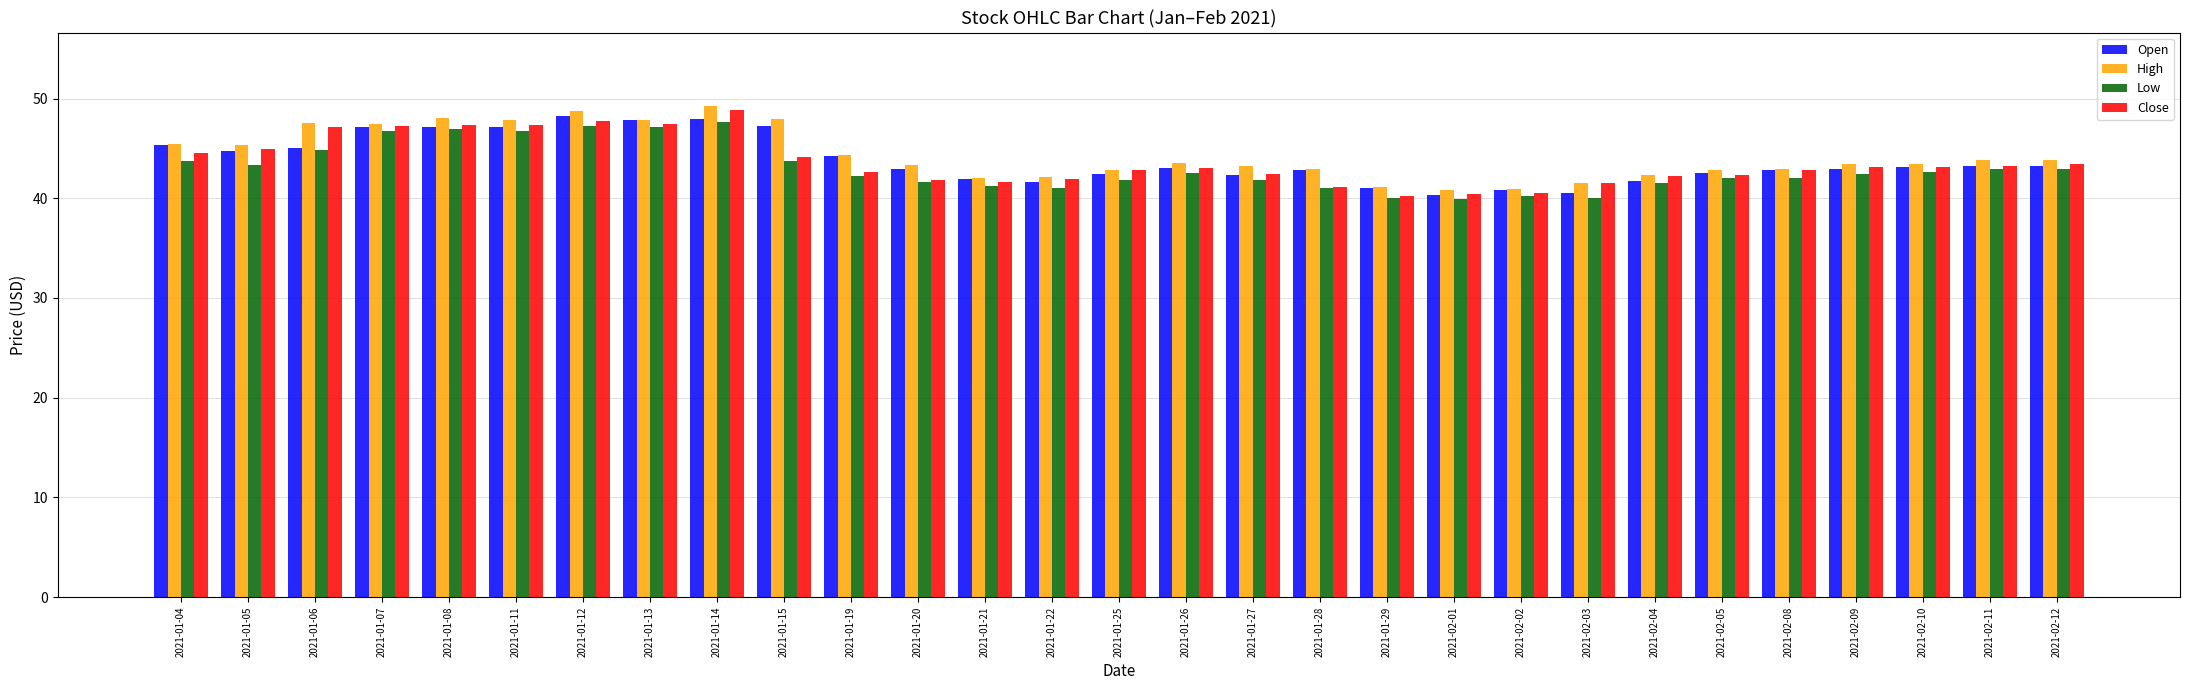

The value of Open at 2021-01-22 is 41.6. True or false?

True